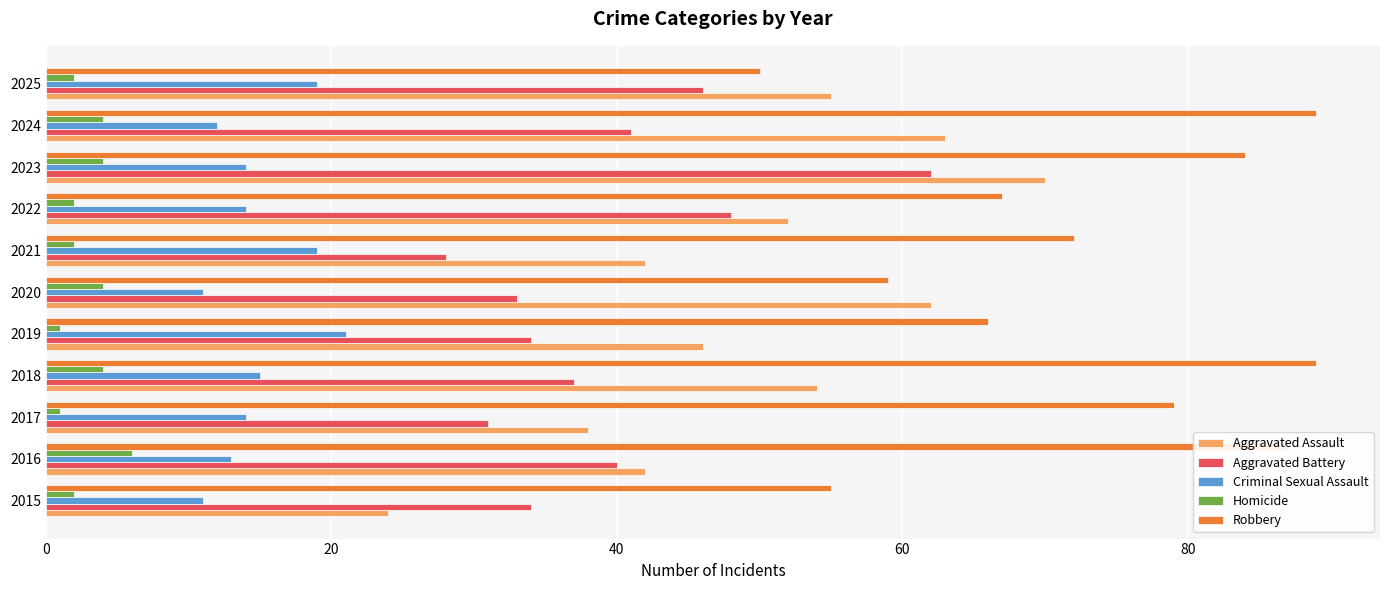

Where is Aggravated Battery nearest to the value 45?

2025